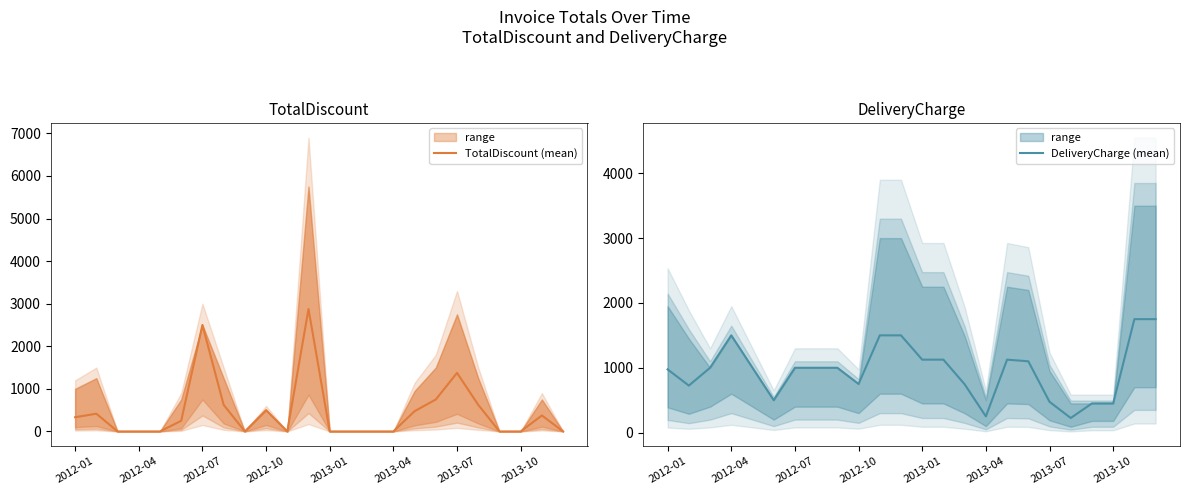

How many interior local peaks does the TotalDiscount (mean) series have?

6